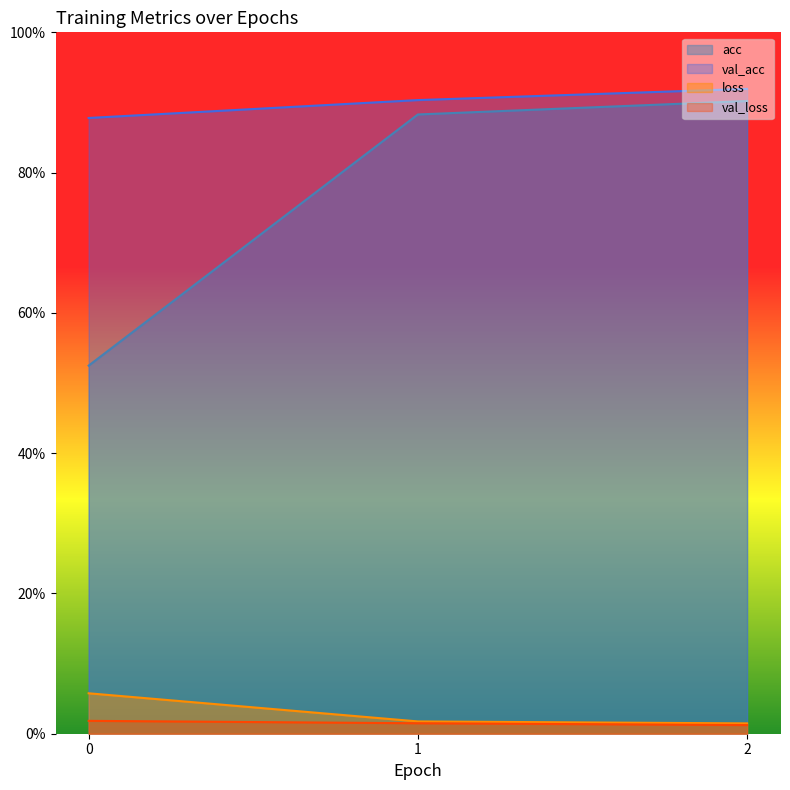

Reading left to right, extract all data points from this chart.

acc: 0.5	0.9	0.9
val_acc: 0.9	0.9	0.9
loss: 0.1	0.0	0.0
val_loss: 0.0	0.0	0.0